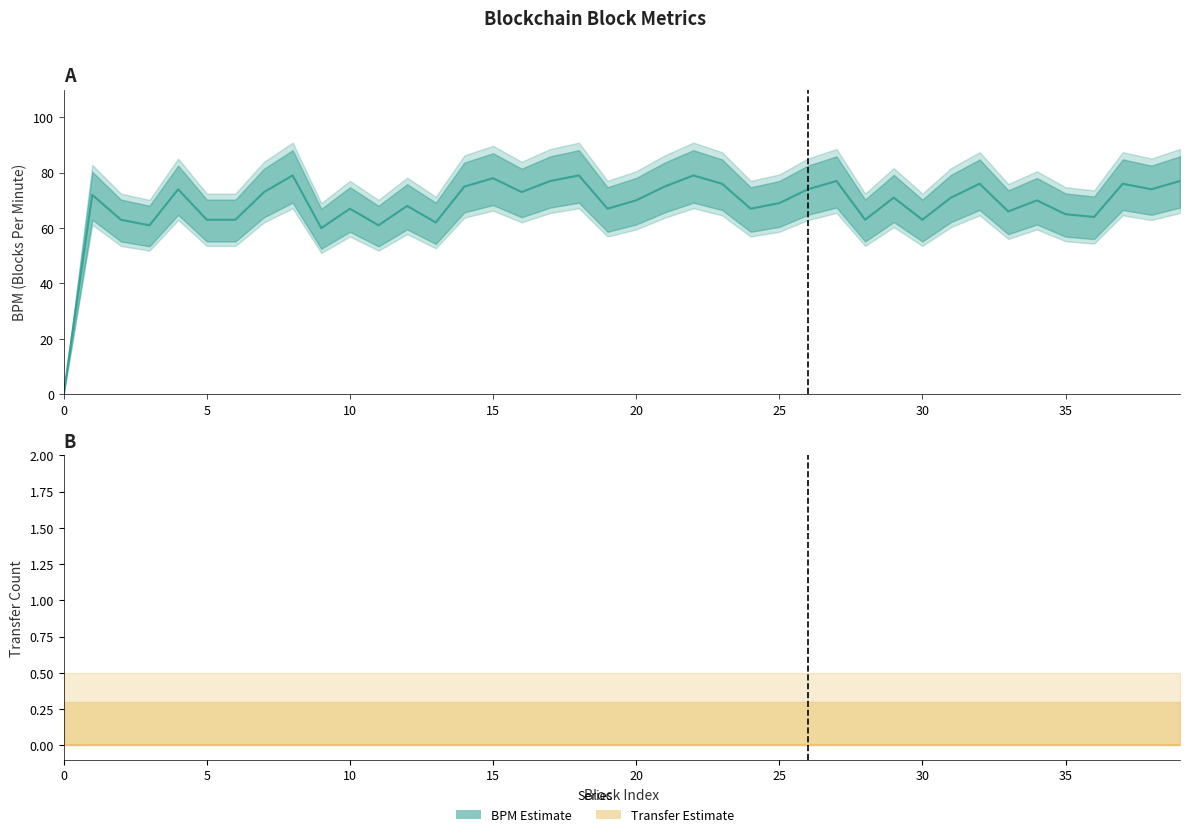

True or false: Transfer and BPM cross at least once.

False